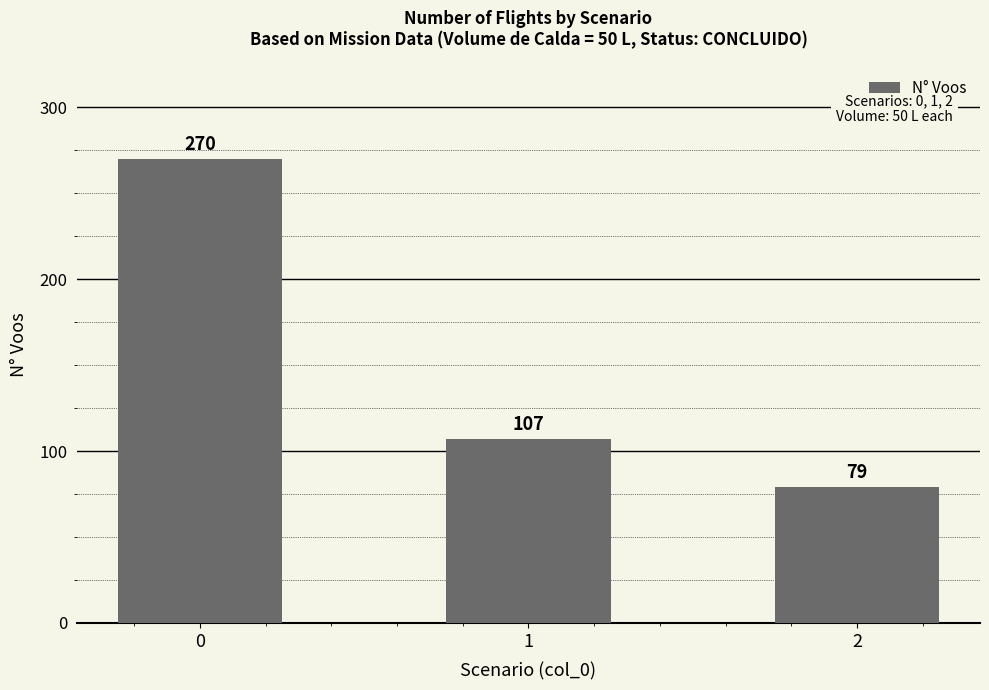

Approximately how many times larger is the value at 0 compared to 1?

2.5